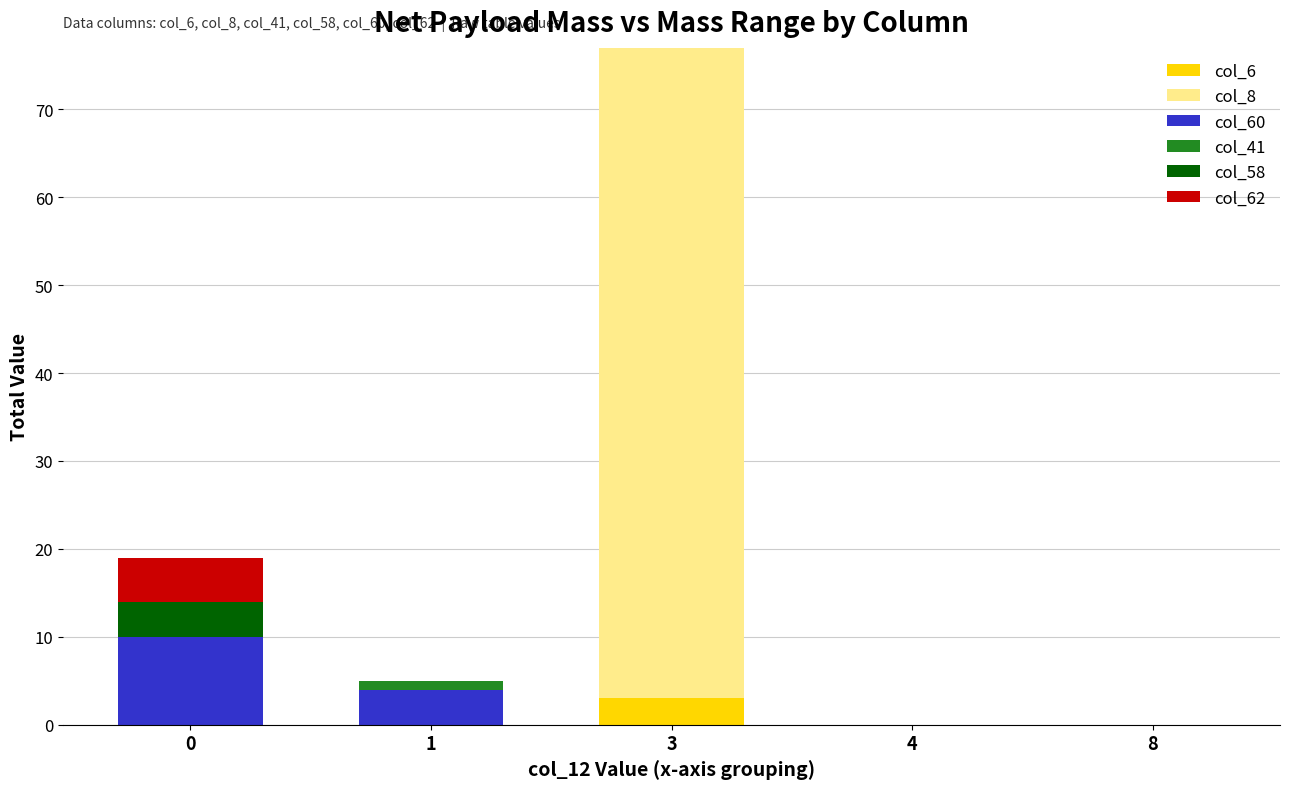

At which category is the sum across all series the highest?

3